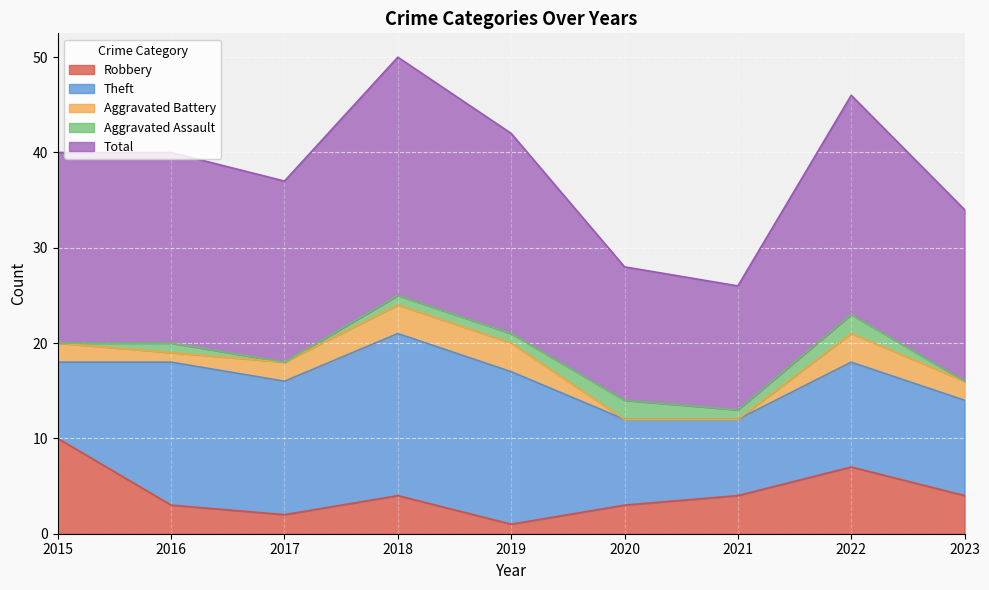

Reading right to left, what are all the values shown in this chart?

Robbery: 4	7	4	3	1	4	2	3	10
Theft: 10	11	8	9	16	17	14	15	8
Aggravated Battery: 2	3	0	0	3	3	2	1	2
Aggravated Assault: 0	2	1	2	1	1	0	1	0
Total: 18	23	13	14	21	25	19	20	20